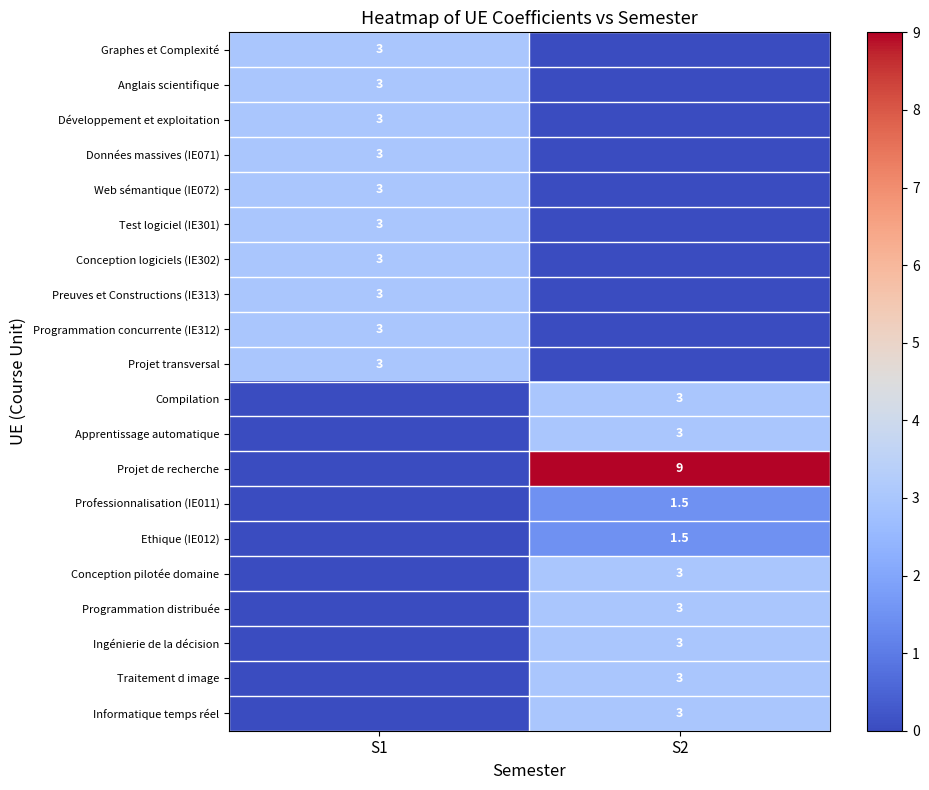

True or false: Compilation has a value of 3.0 at S2.

True